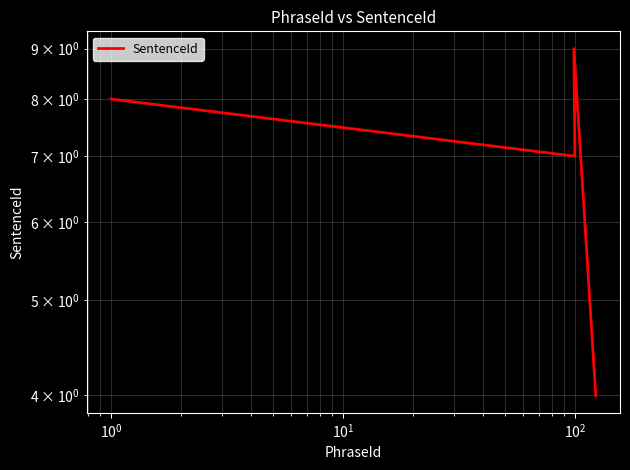

True or false: the data shows 10 at $\mathdefault{10^{-1}}$.

False